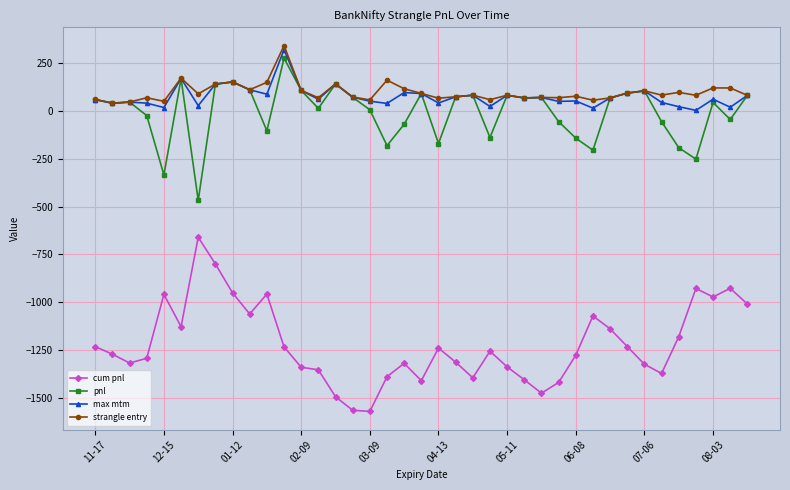

In pnl, how many points are lower than both neighbors (excluding endpoints)?

12